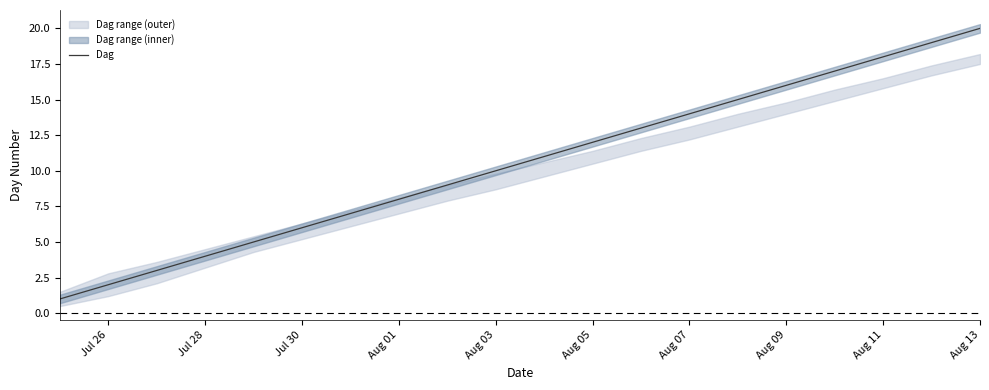

What is the highest value of the Dag series?

20